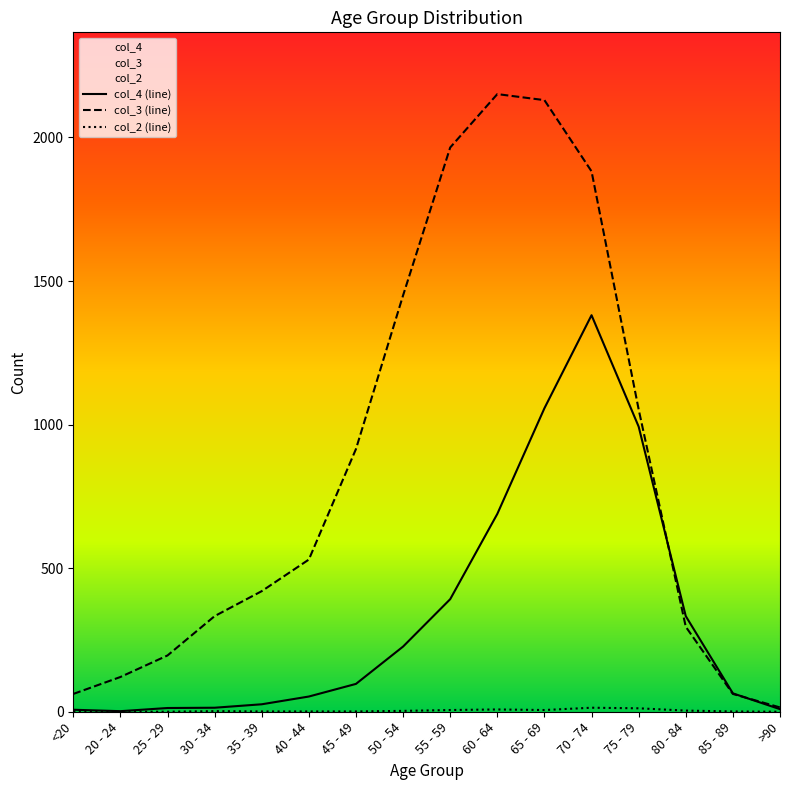

Is this an area chart (filled region under the line)?

No